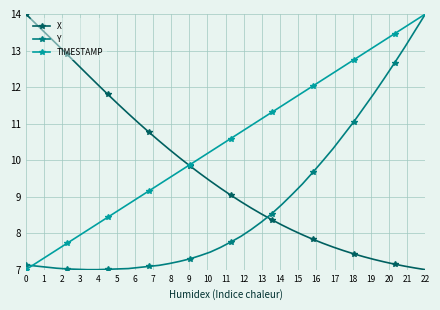

What is the smallest value displayed?

7.0